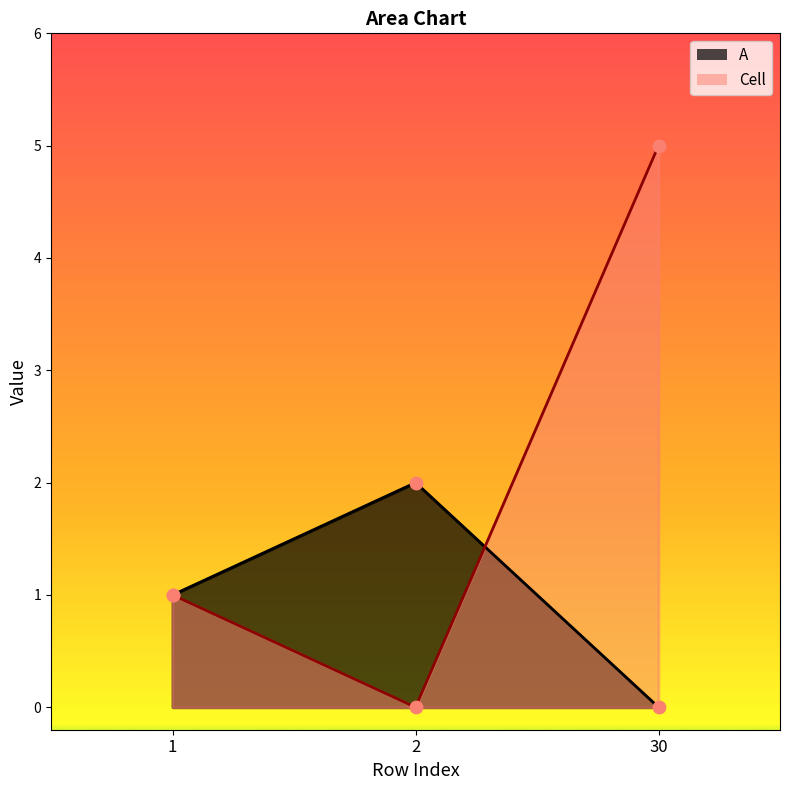

Which series has the largest total across all categories?

Cell